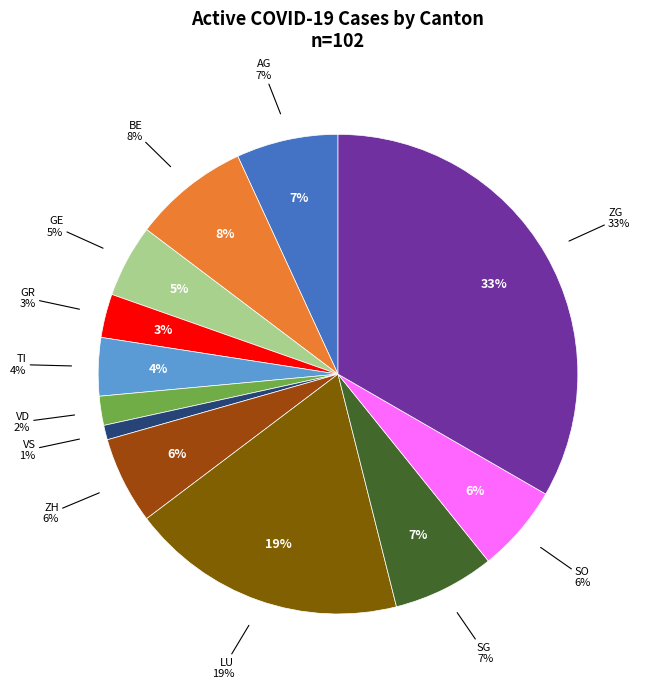

Rank the categories by value from lowest to highest.

VS, VD, GR, TI, GE, ZH, SO, AG, SG, BE, LU, ZG